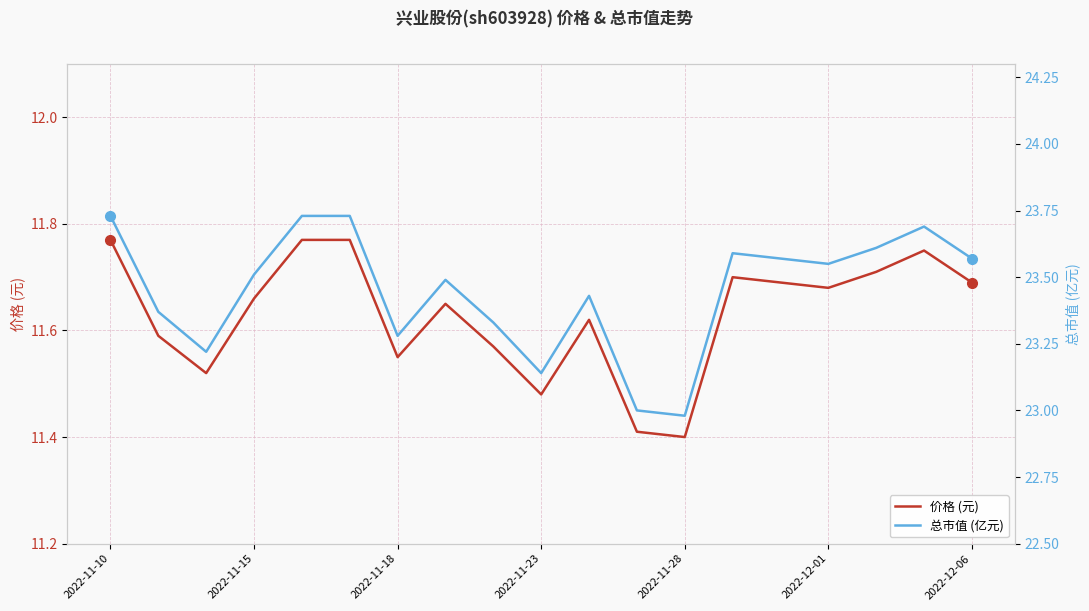

In 总市值 (亿元), how many points are lower than both neighbors (excluding endpoints)?

5